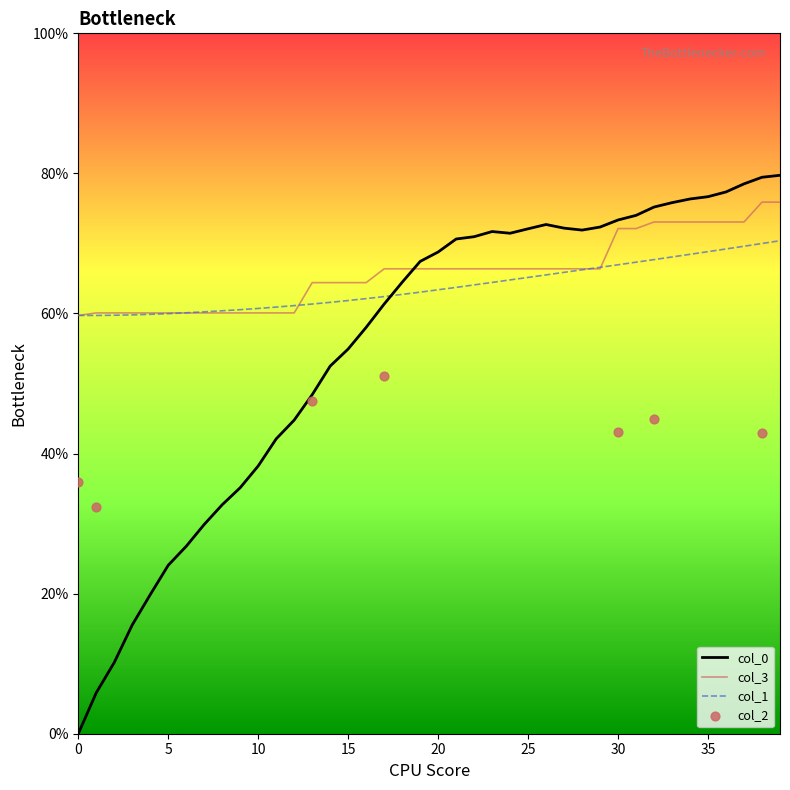

Which series has the widest spread of Y values?

col_0